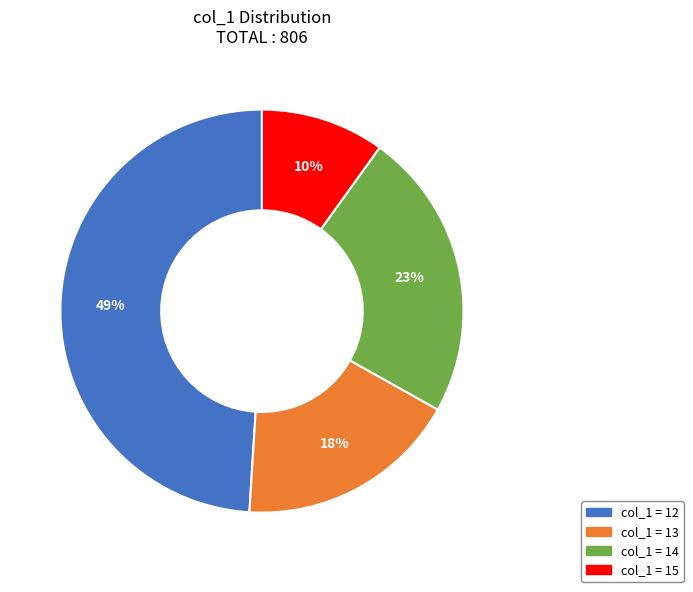

To the nearest percent, what is the difference between the largest and smallest slice percentages?

39%